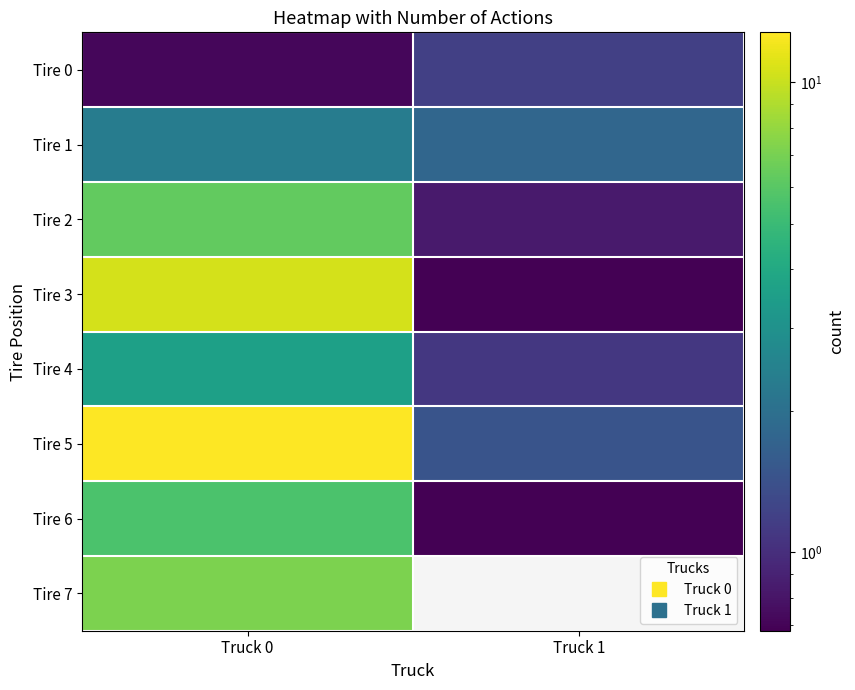

What is the total value across all series at Truck 0?

49.1